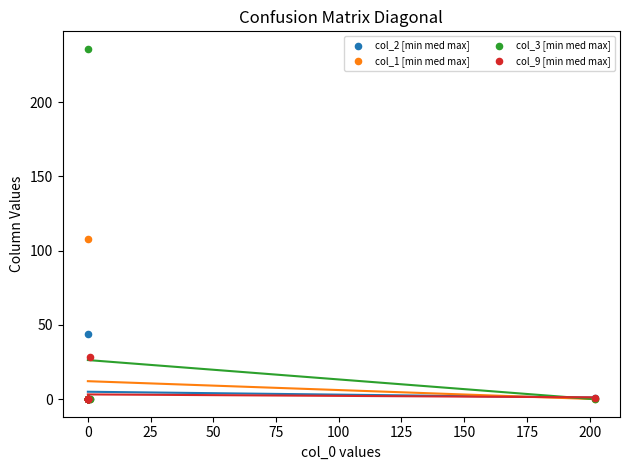

Across all series, what Y value is closest to 118?

108